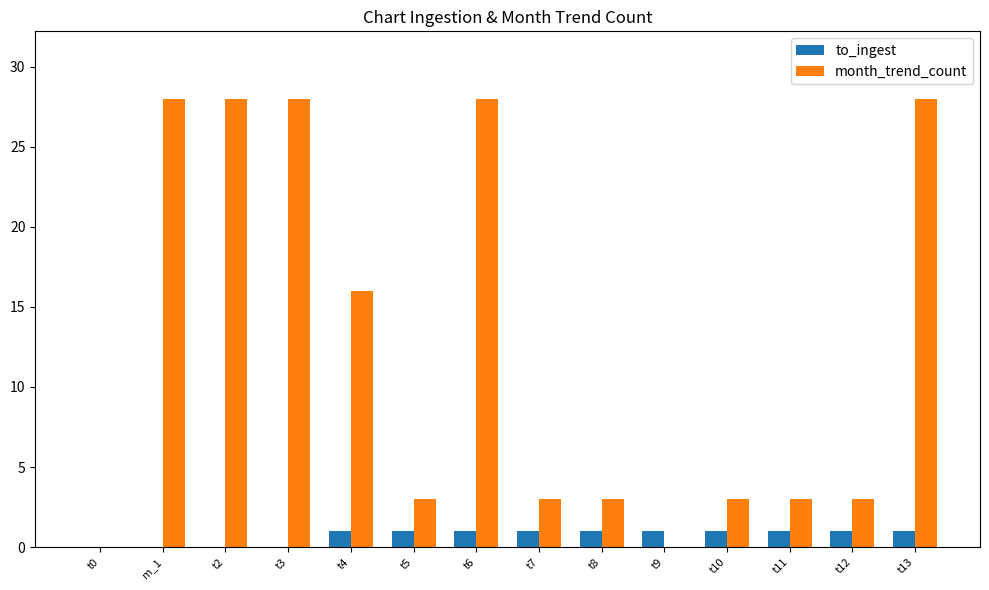

Are the bars grouped side by side (vs. stacked)?

Yes